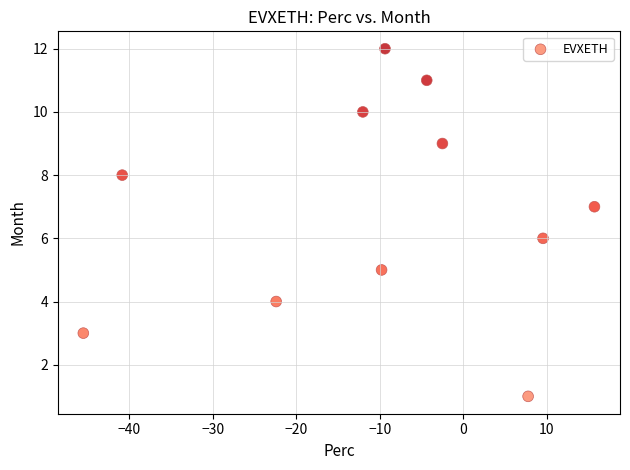

What is the average Y value?

7